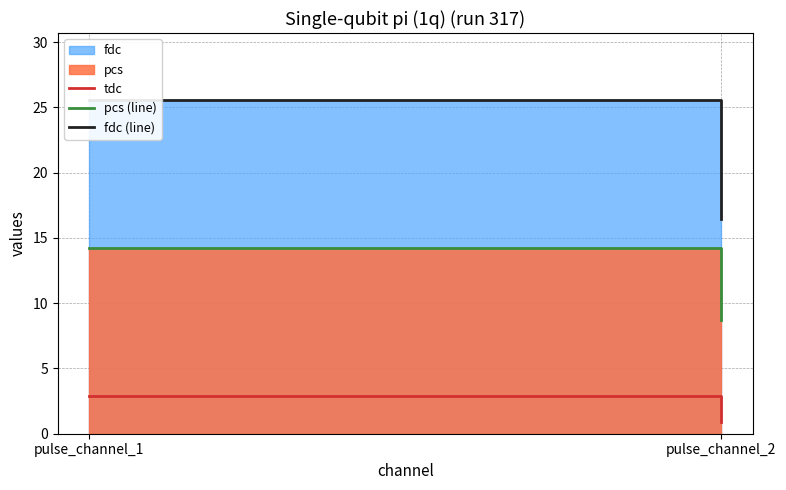

Where does the fdc (line) series first go above 25?

pulse_channel_1